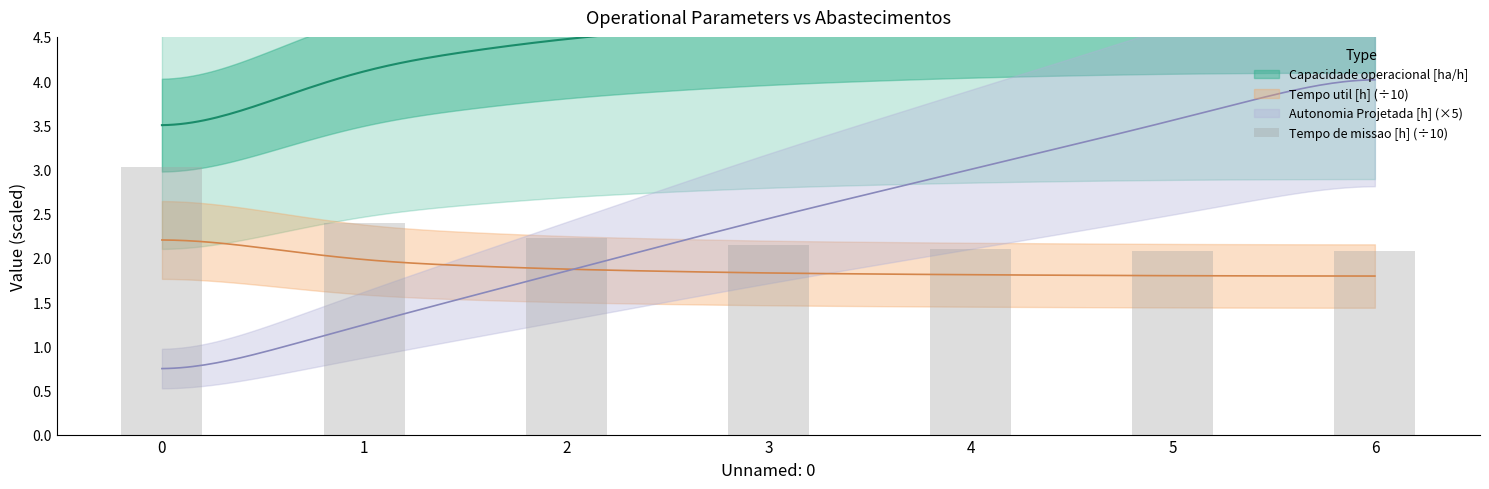

List the labels in order of value, smallest first.

6, 5, 4, 3, 2, 1, 0